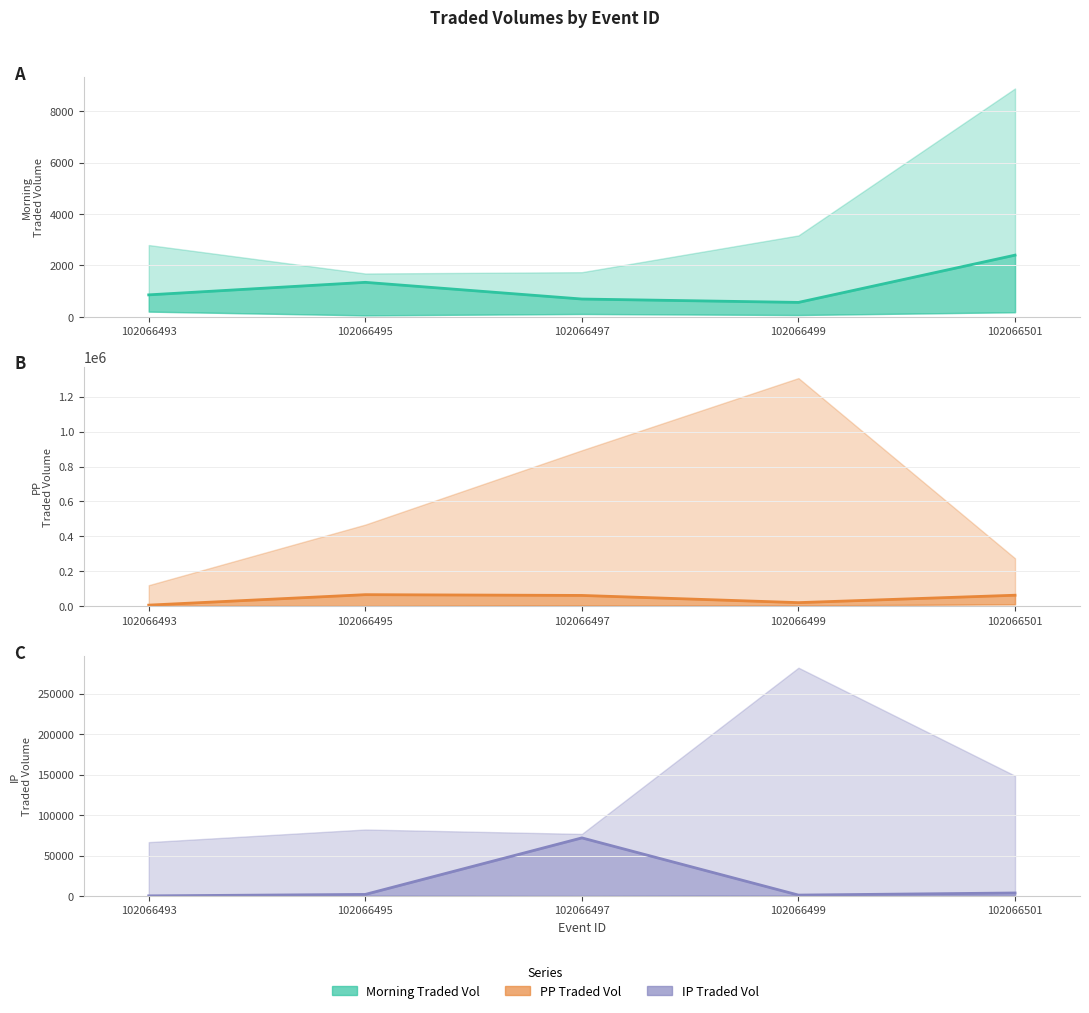

At which category does Morning Traded Vol reach its first local peak?

102066495